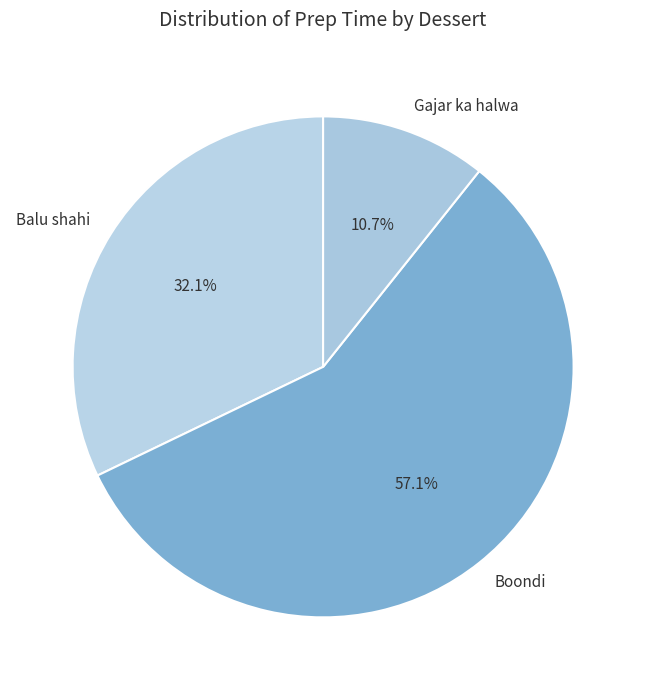

Is it true that Boondi is 67% of the pie?

False